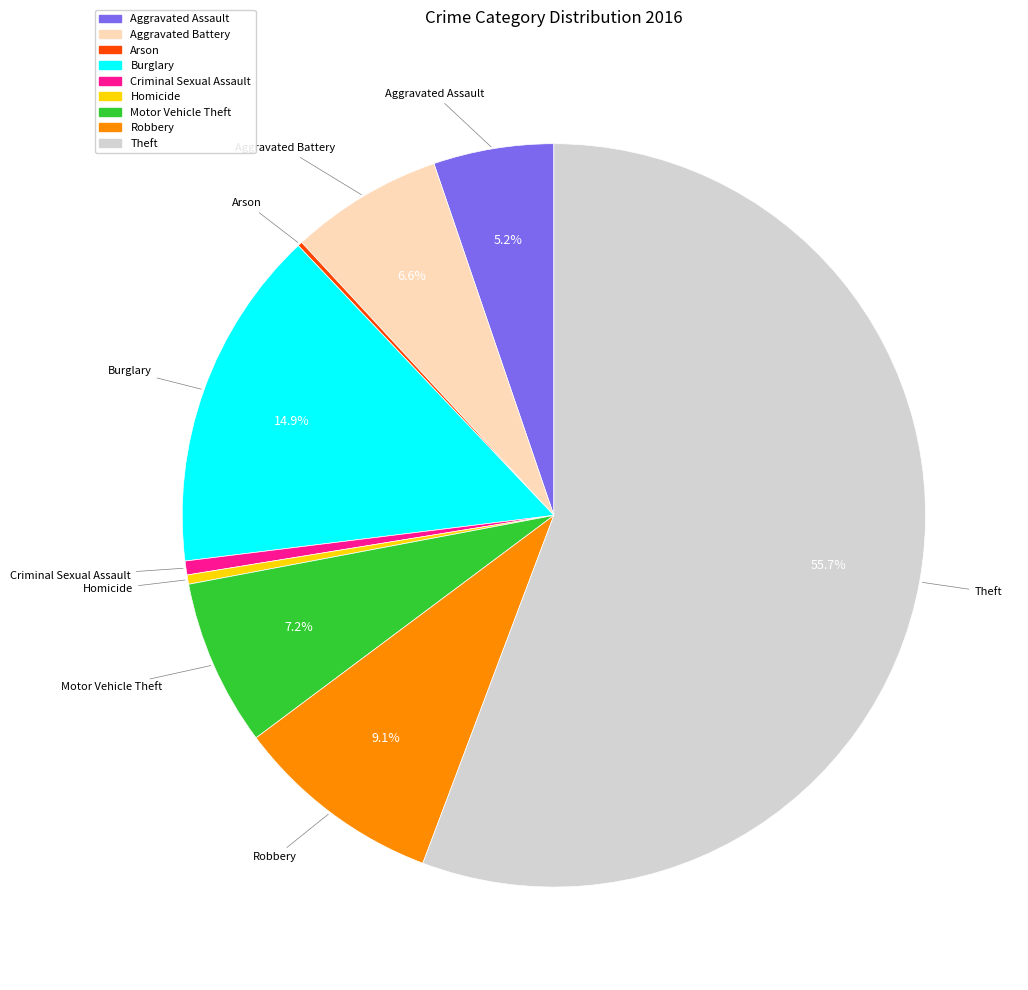

Is the sum of Aggravated Assault and Motor Vehicle Theft greater than half?

No